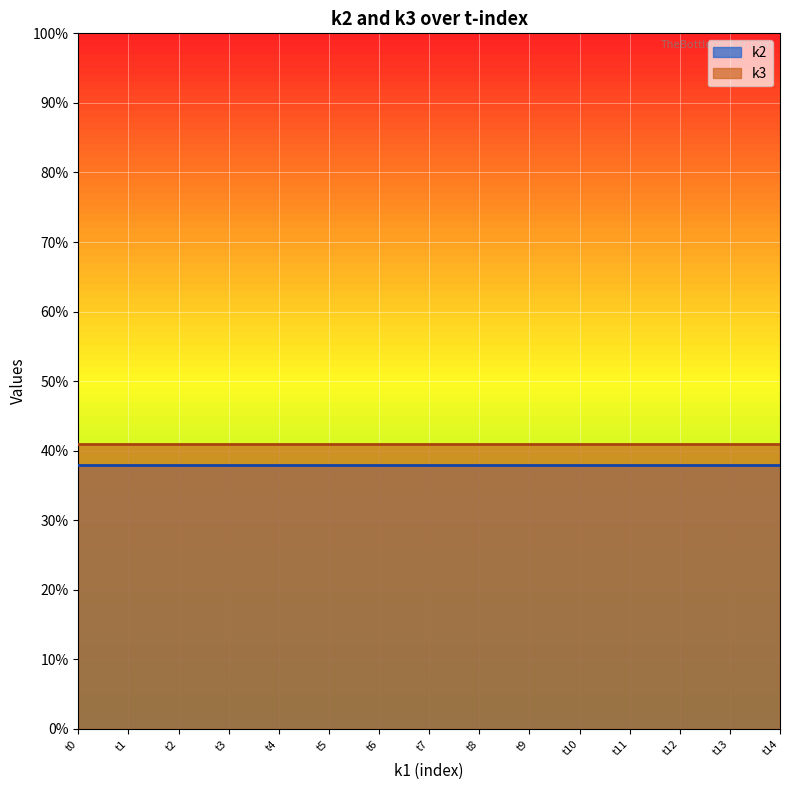

True or false: k2 has more than 2 points higher than both neighbors.

False